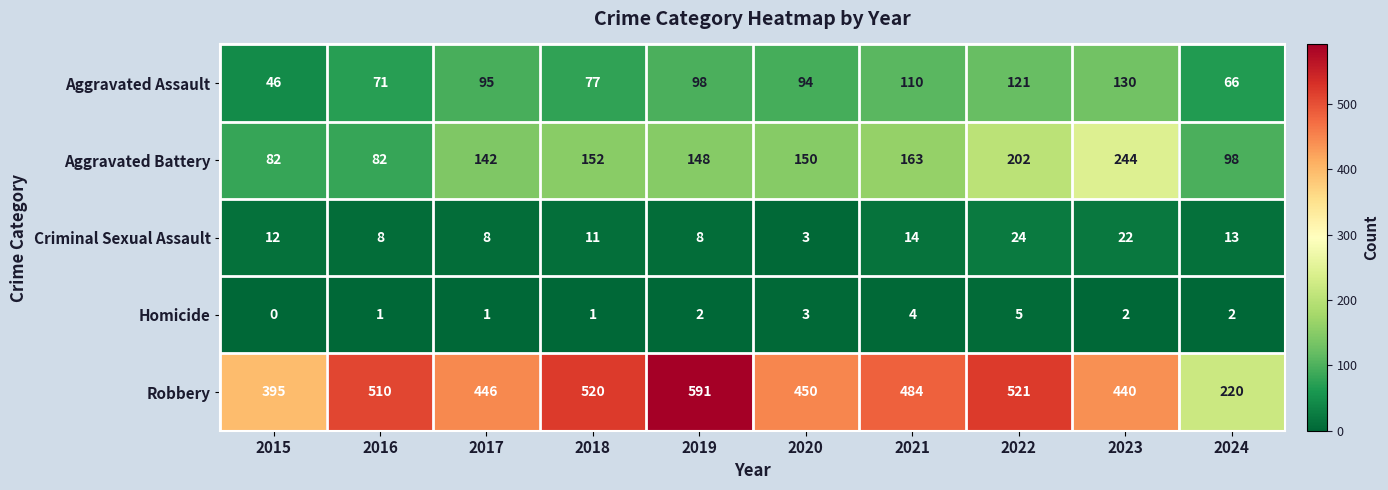

At which category does the chart reach its peak across all series?

2019